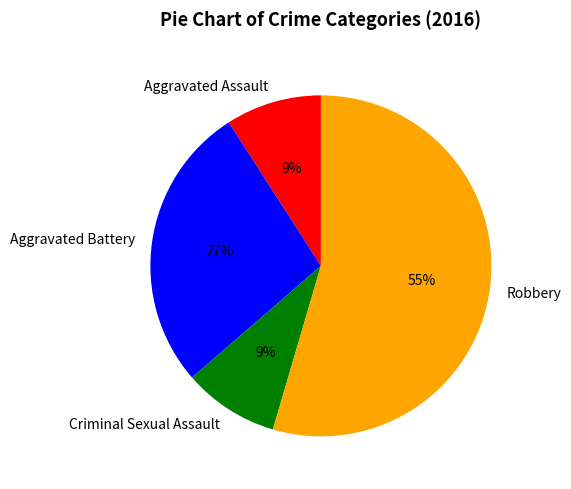

Is the sum of Aggravated Assault and Robbery greater than half?

Yes